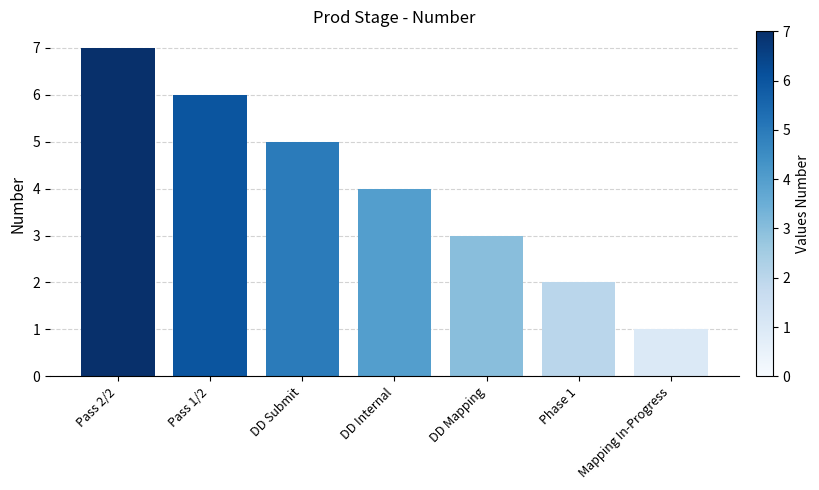

Count the number of data series in this chart.

1